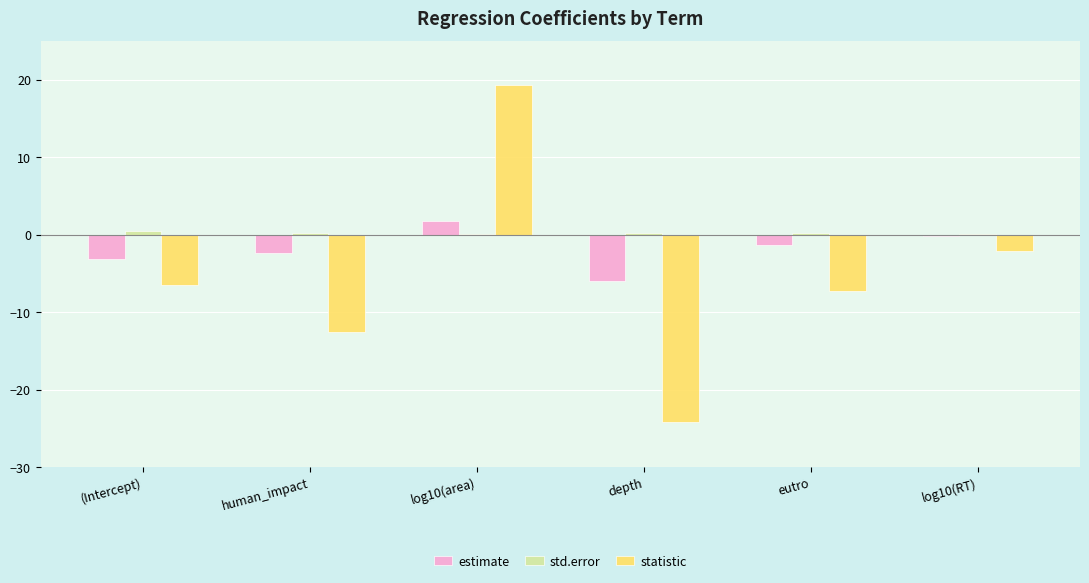

Which label corresponds to the largest value in the chart?

log10(area)